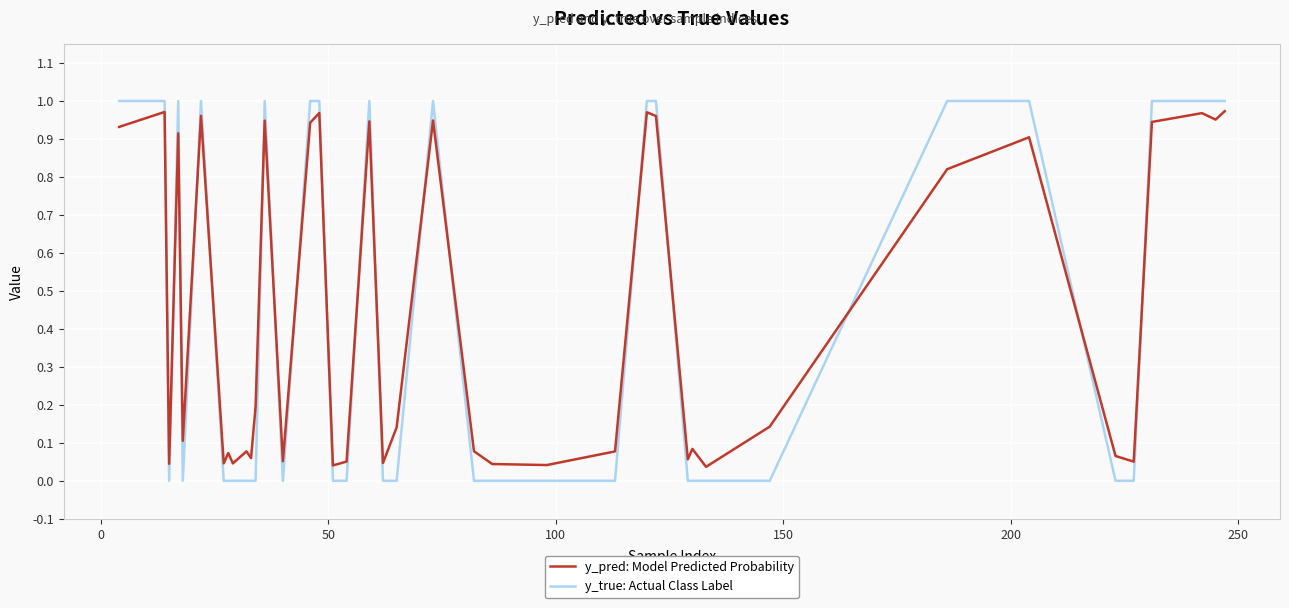

How many lines are shown in the chart?

2